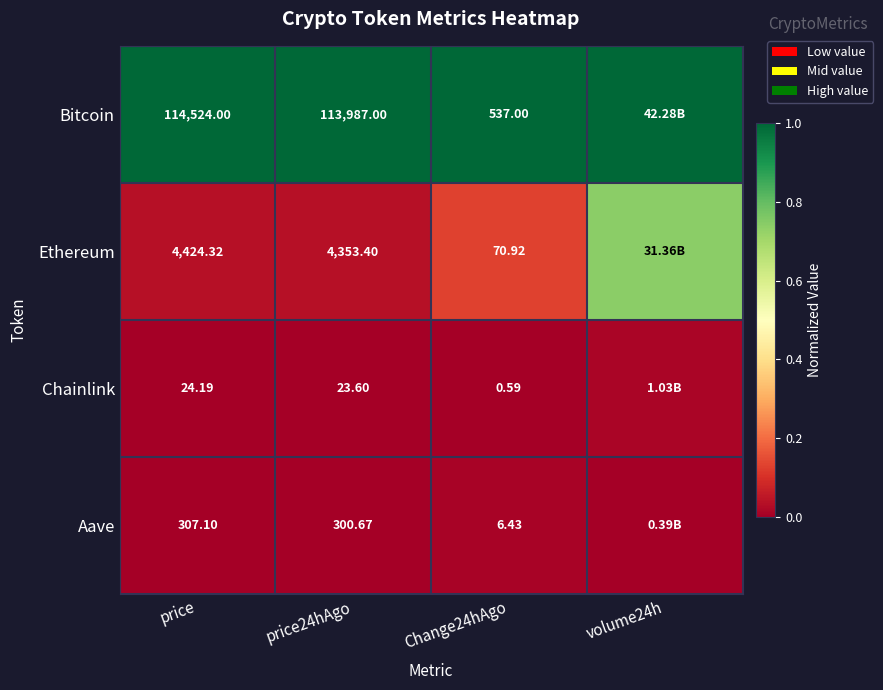

Rank the series at price from lowest to highest value.

Chainlink, Aave, Ethereum, Bitcoin